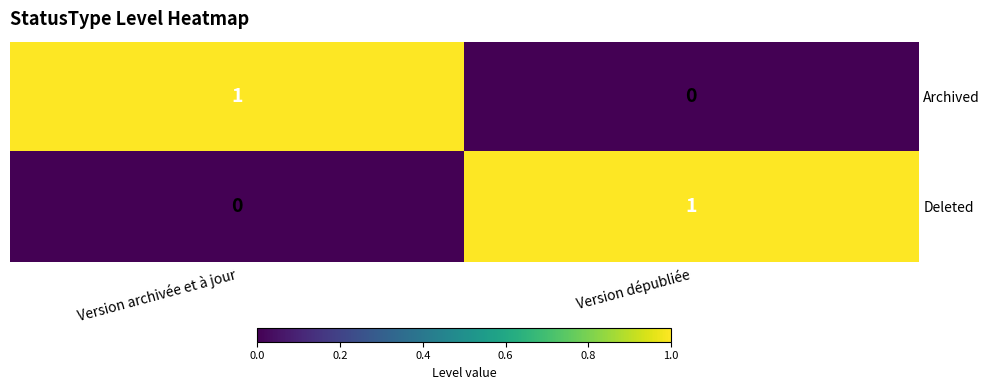

The Deleted series shows 1 at Version dépubliée. True or false?

True